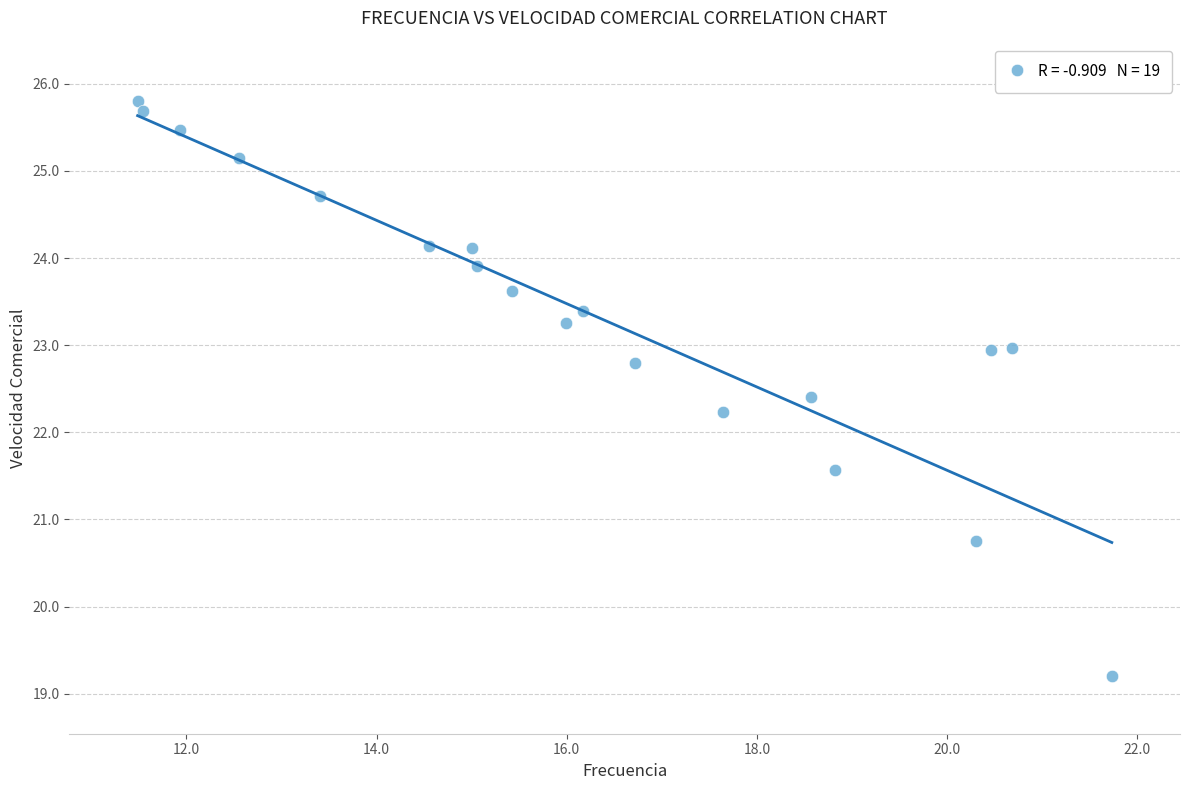

What is the range of Y values (max minus min)?

6.6